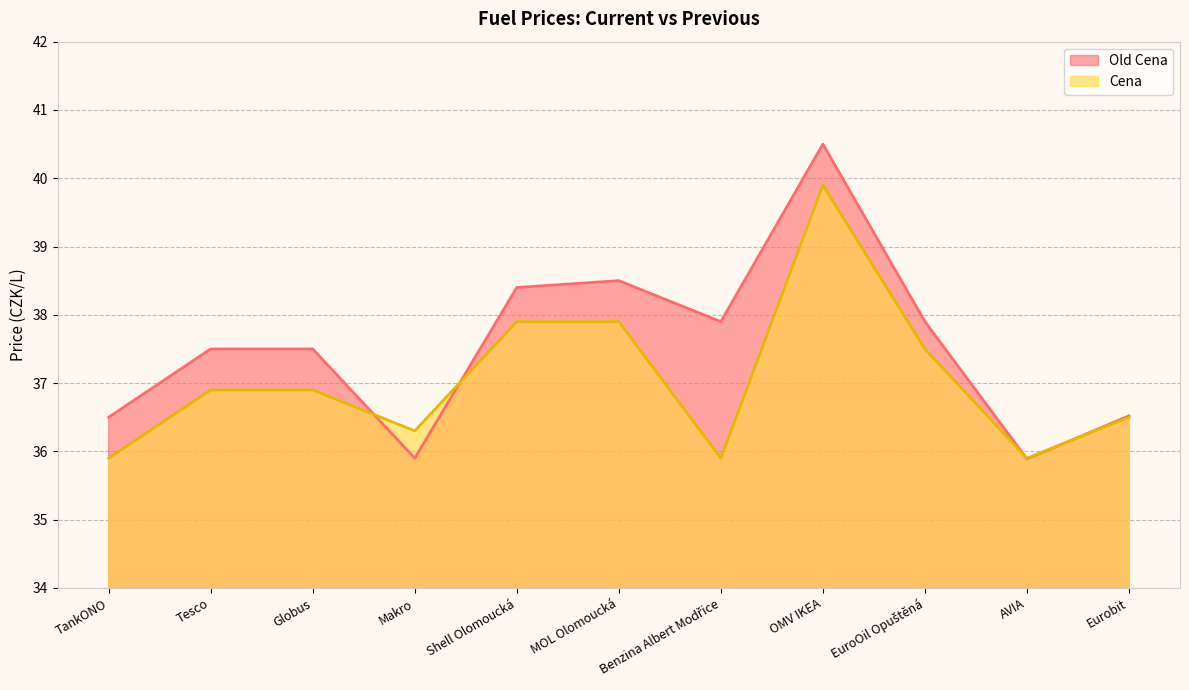

How many interior local peaks does the Old Cena series have?

2